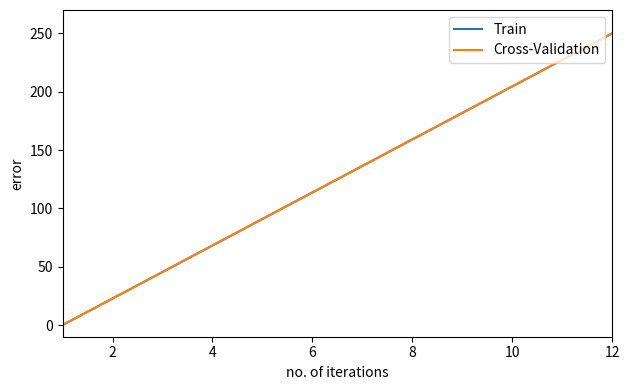

True or false: Cross-Validation and Train cross at least once.

False